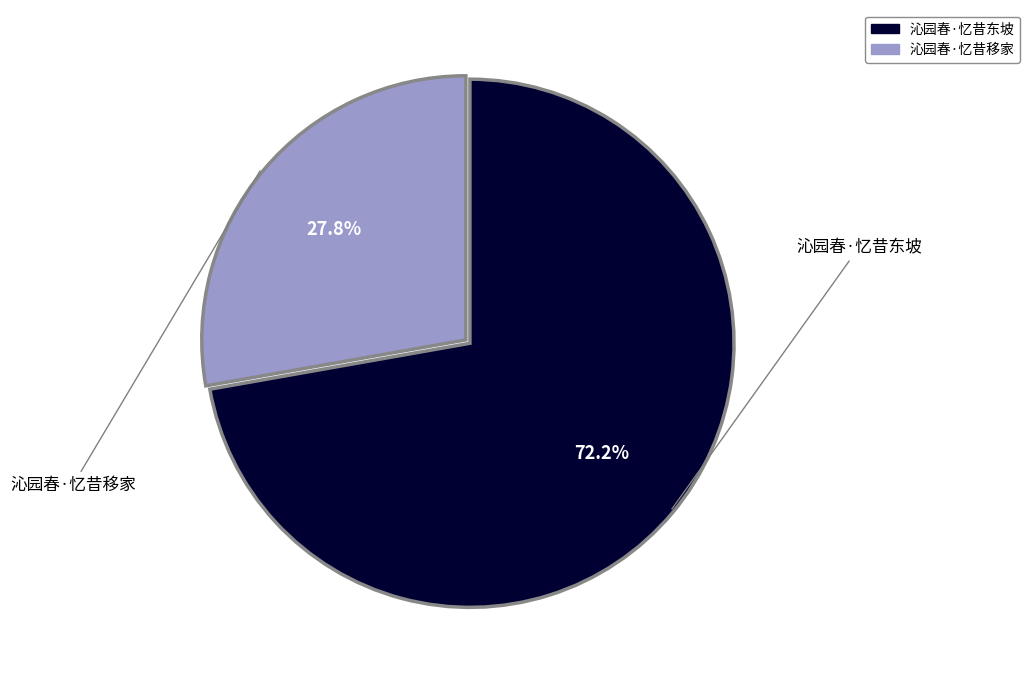

How many segments does this pie chart have?

2